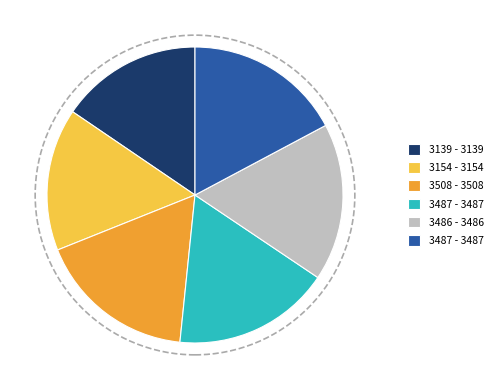

Is there a majority slice in this chart?

No